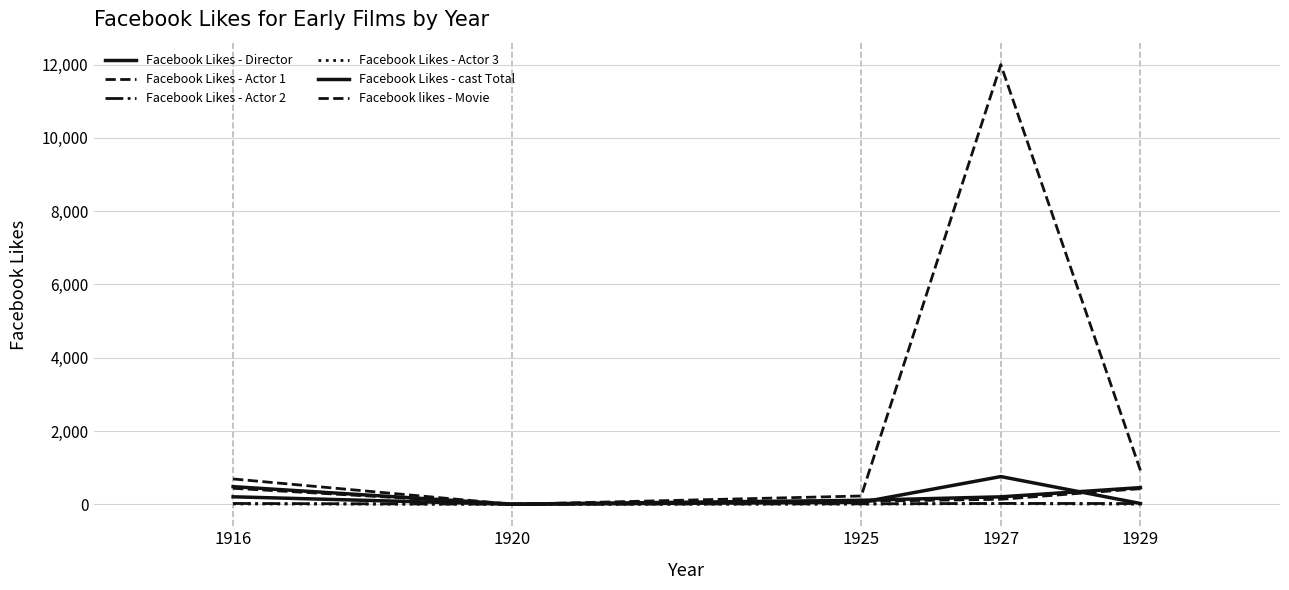

What is the value of the Facebook Likes - Actor 2 point at the 2nd from the left?

2